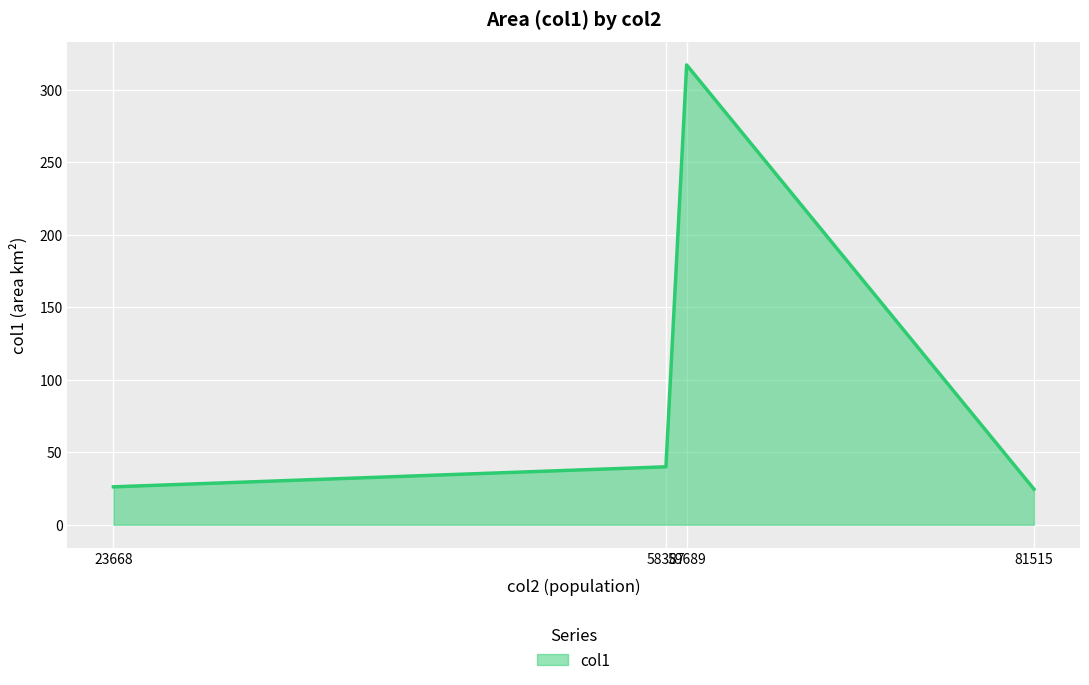

At which label does the data first exceed 39?

58387